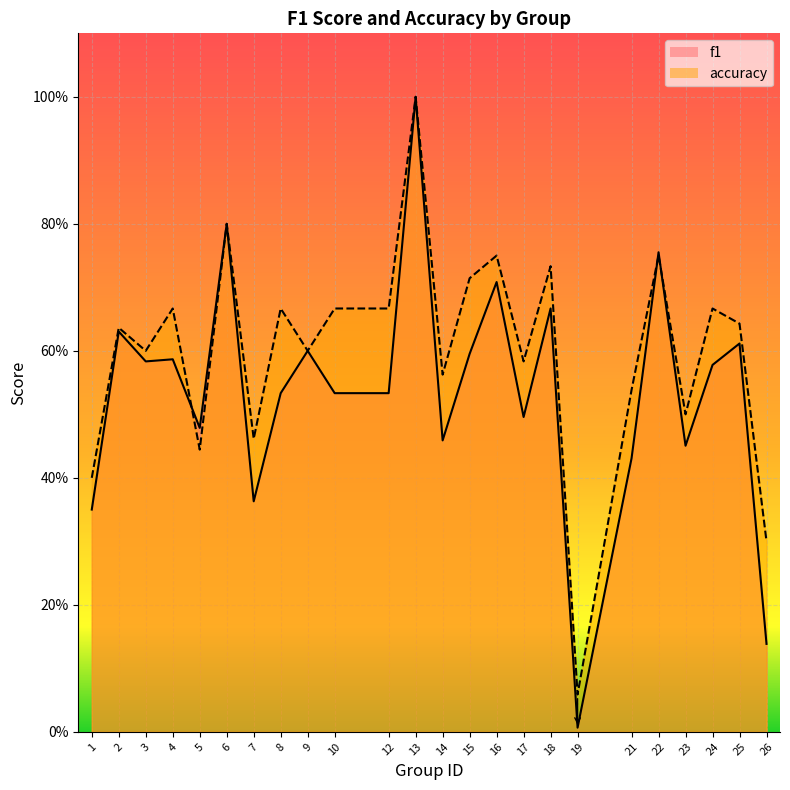

Which label corresponds to the smallest value in the chart?

19